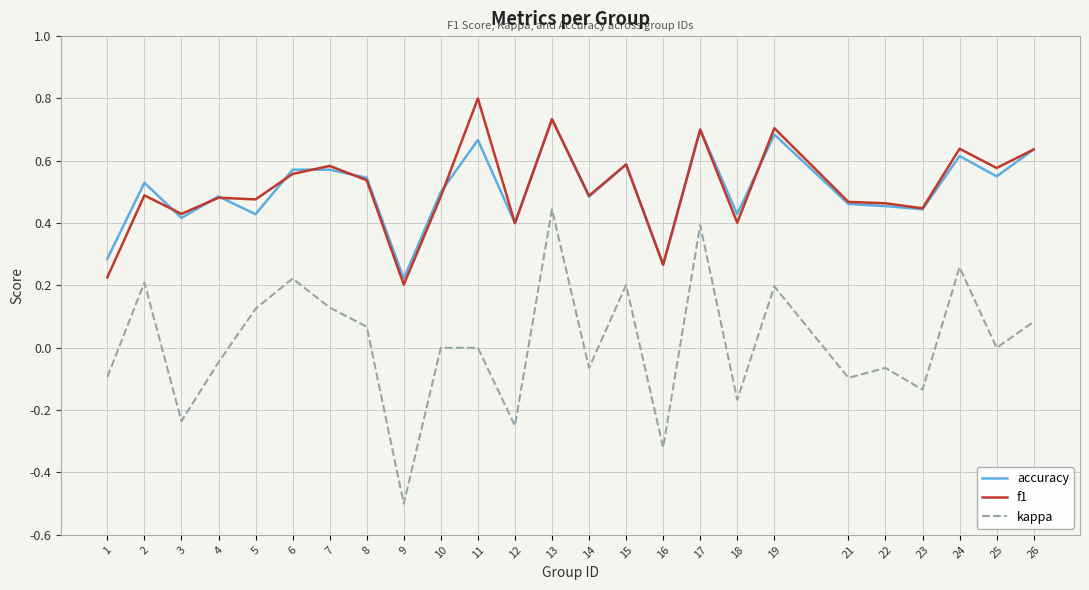

True or false: accuracy and kappa intersect in this chart.

False